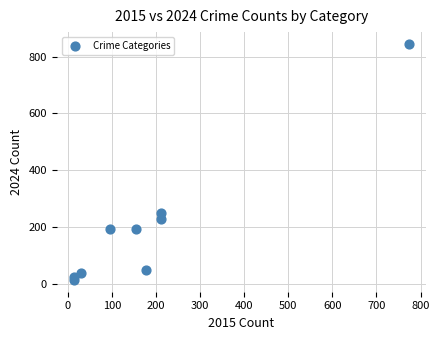

What Y value in the scatter plot is closest to 429?

248